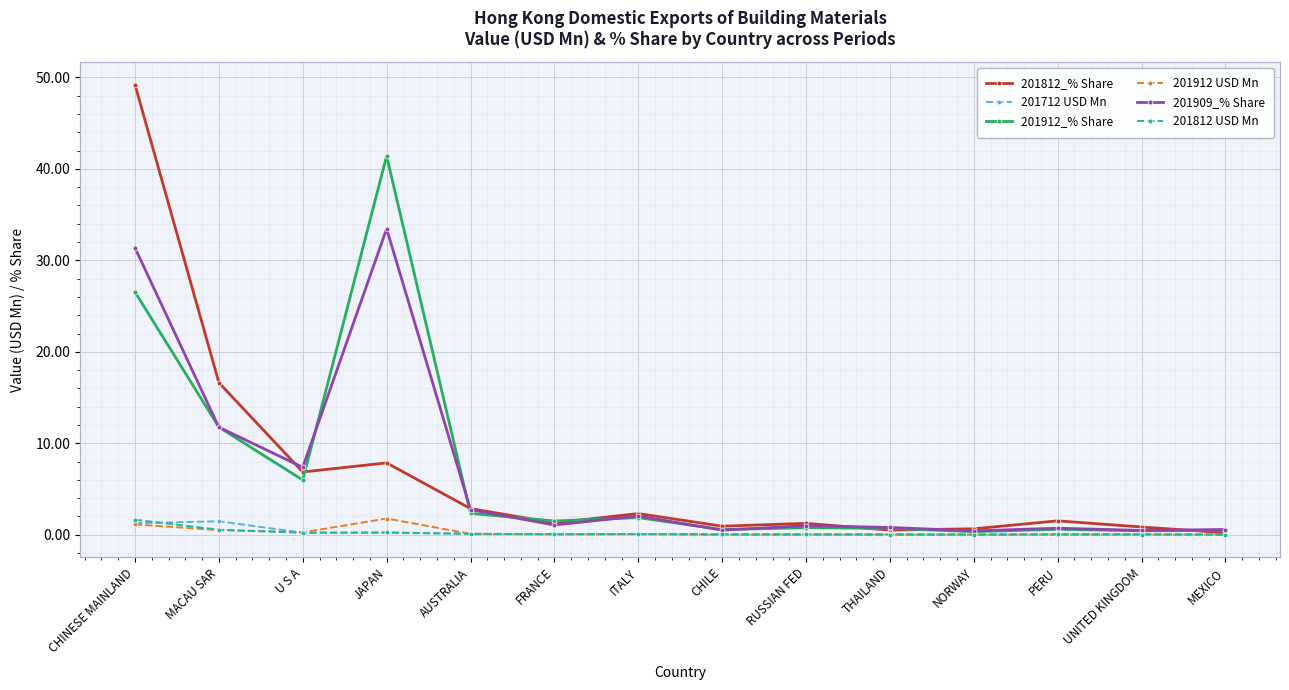

True or false: 201909_% Share has more than 0 points higher than both neighbors.

True